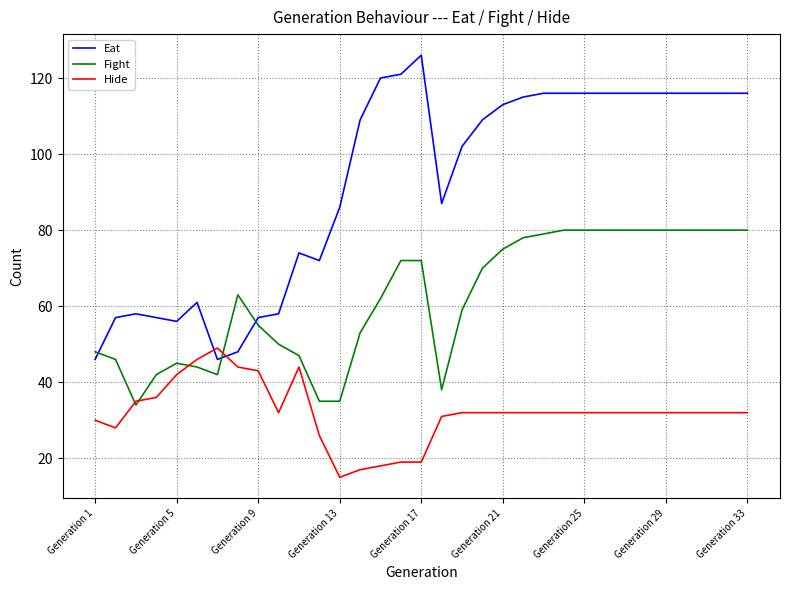

Which series has the largest total across all categories?

Eat